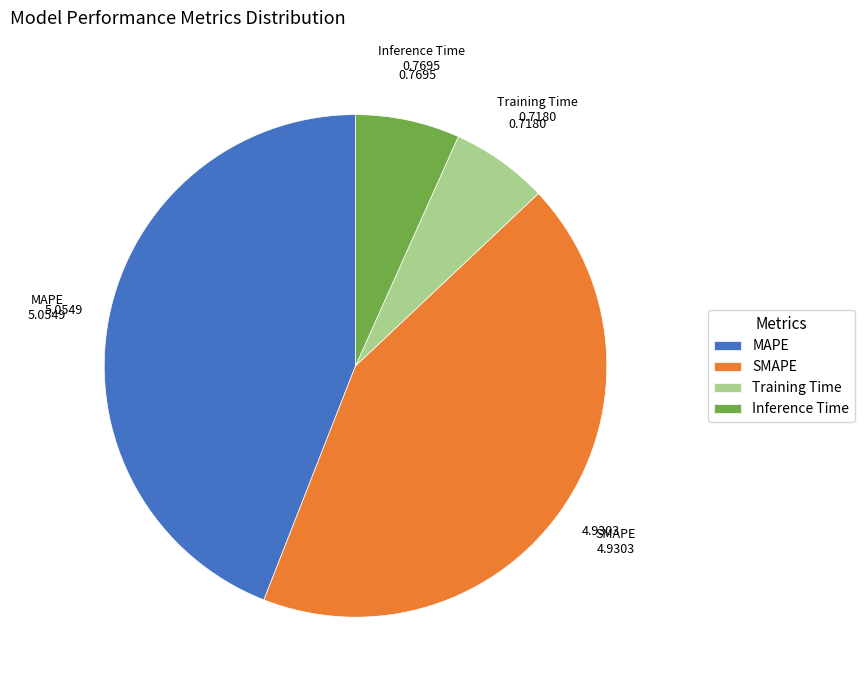

How many segments does this pie chart have?

4